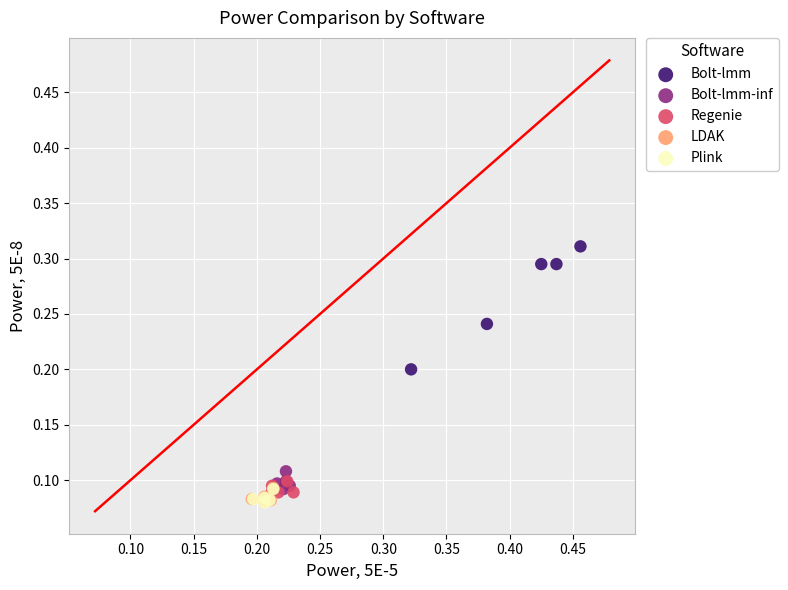

Which series contains the highest Y value?

Bolt-lmm